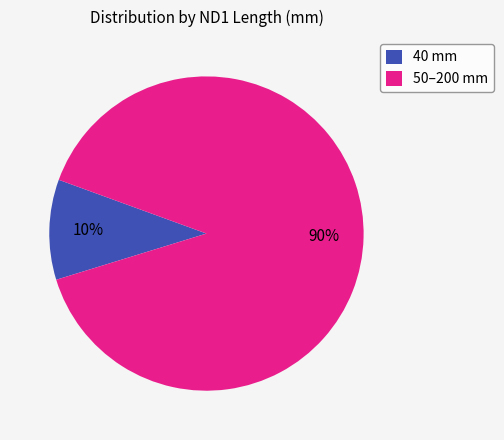

To the nearest percent, what is the average slice percentage?

50%